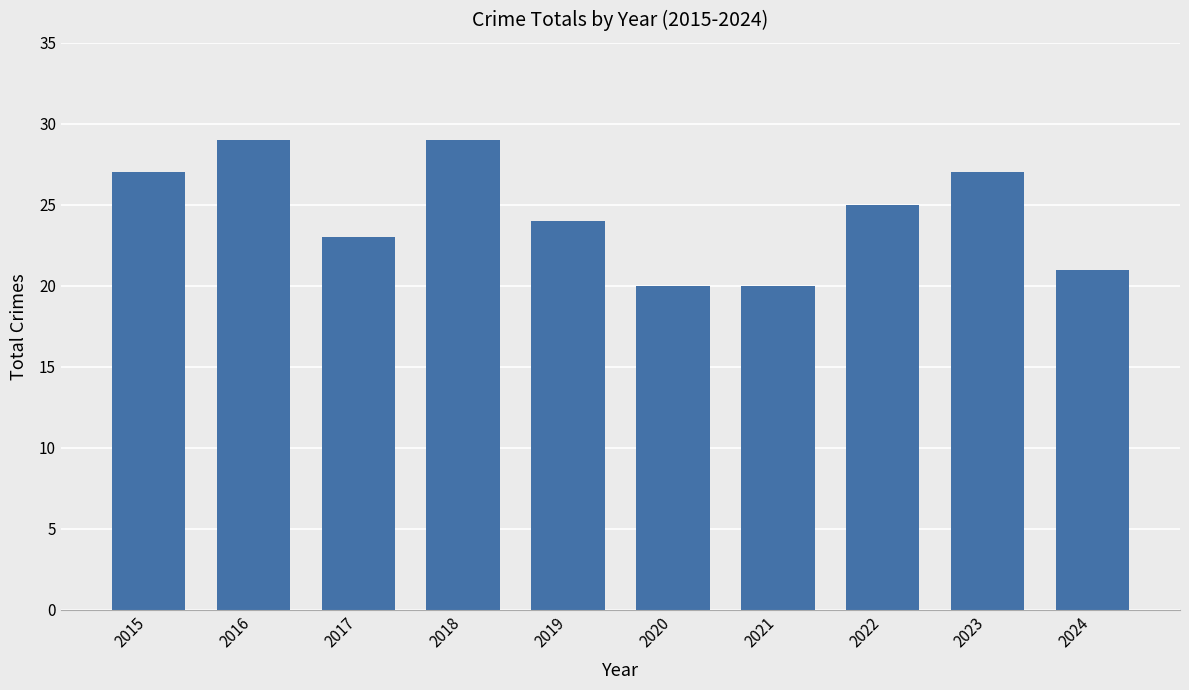

Are the bars horizontal?

No